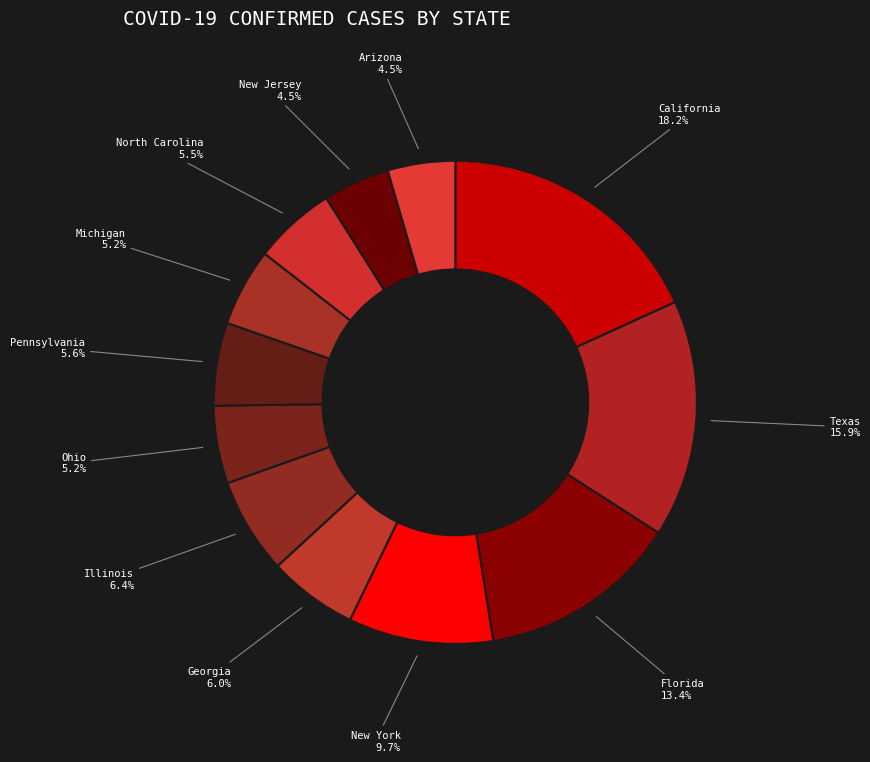

Which slice is the largest?

California